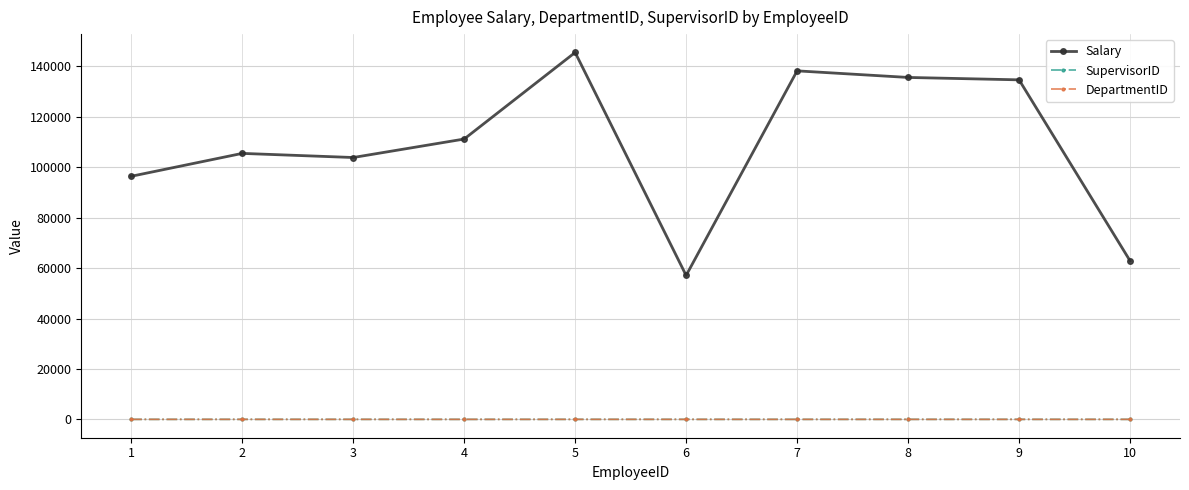

What is the lowest value of the Salary series?

57100